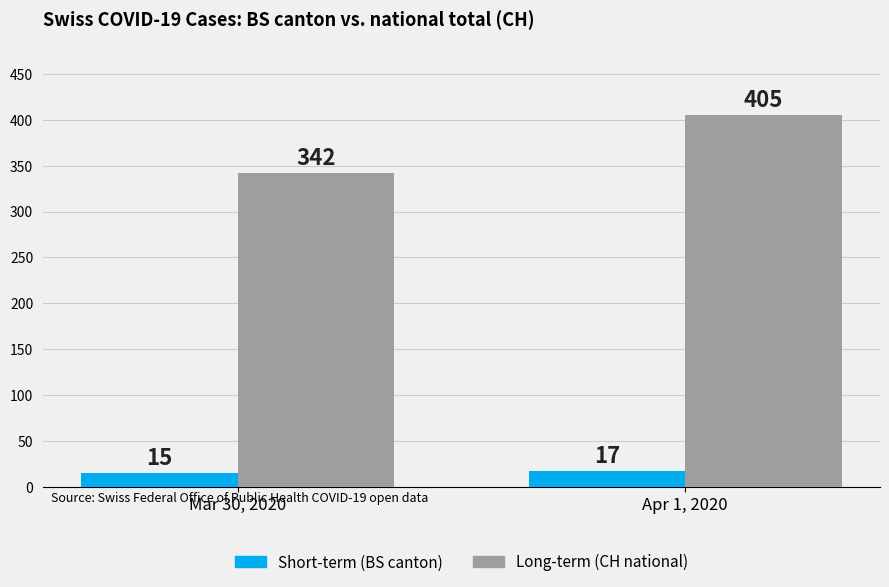

Which series has the largest total across all categories?

Long-term (CH national)